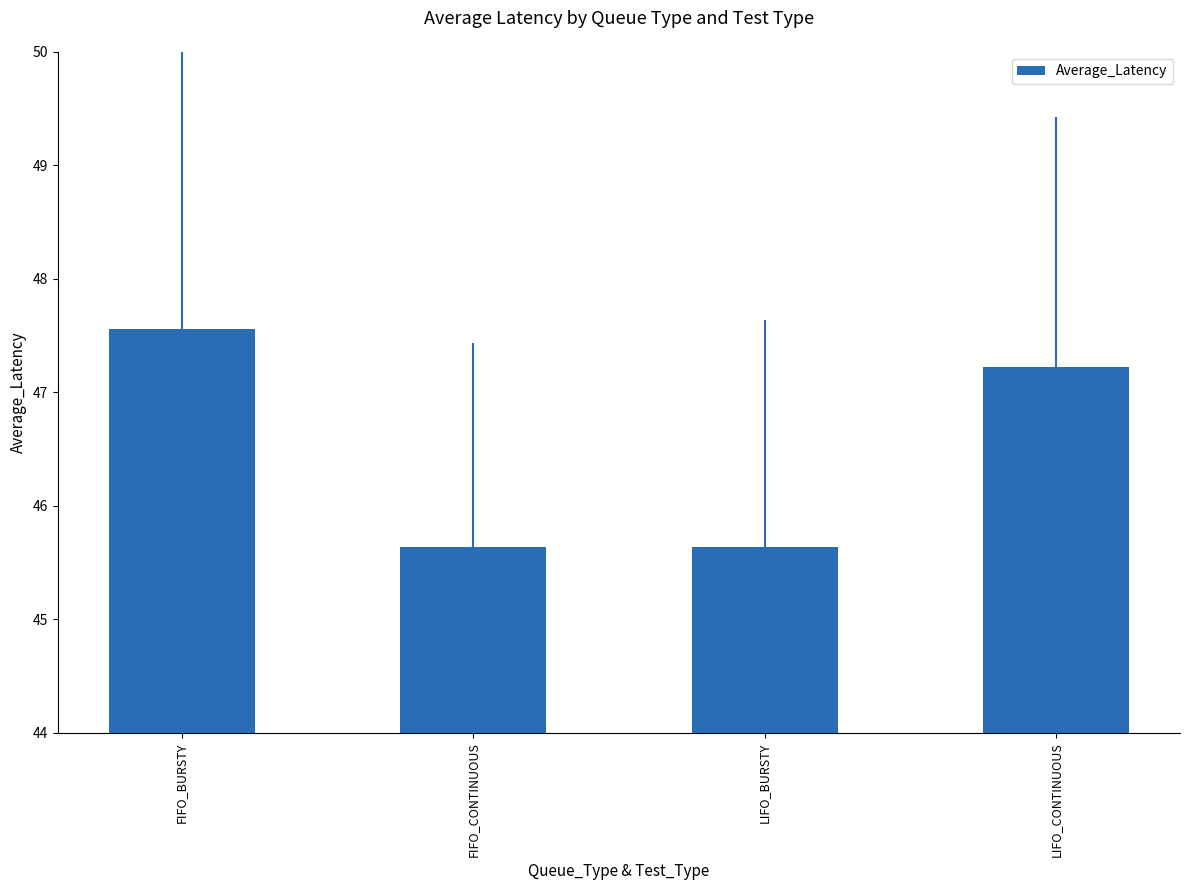

What is the label of the 3rd bar from the right?

FIFO_CONTINUOUS